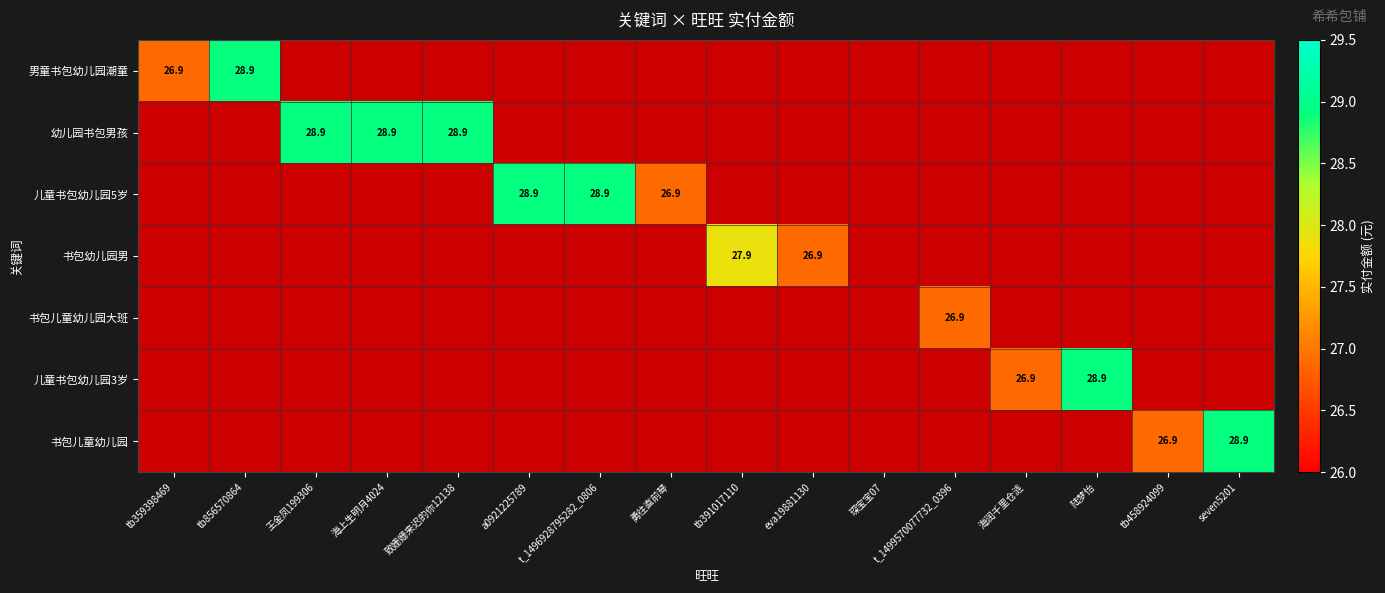

Is it true that 儿童书包幼儿园5岁 equals 42.5 at a0921225789?

False